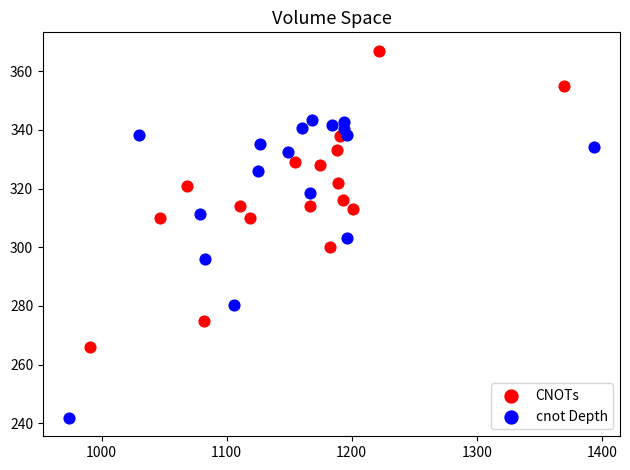

Which series contains the highest Y value?

CNOTs